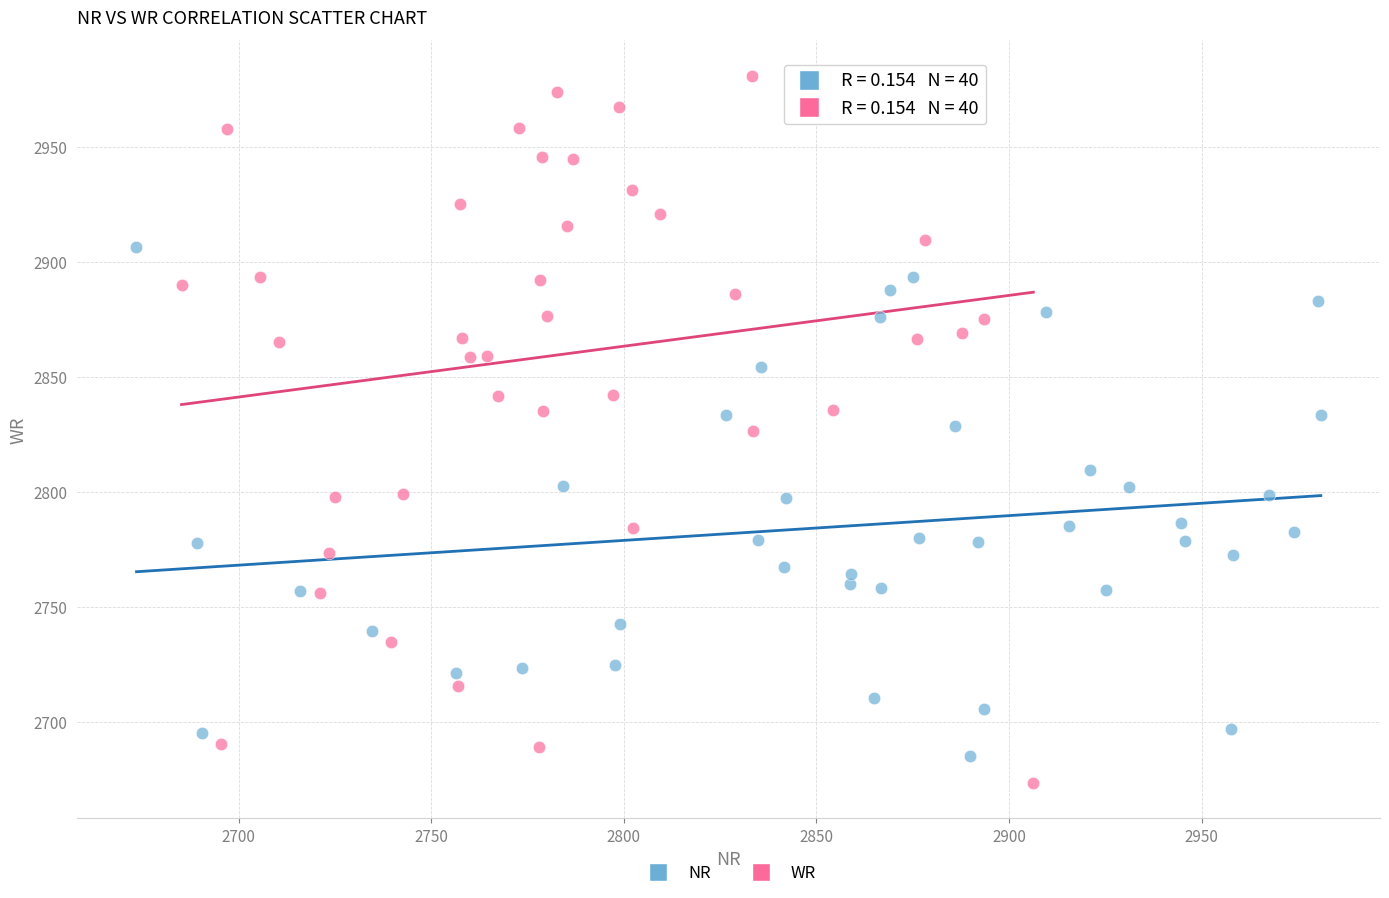

Which series has the largest Y range (max minus min)?

WR